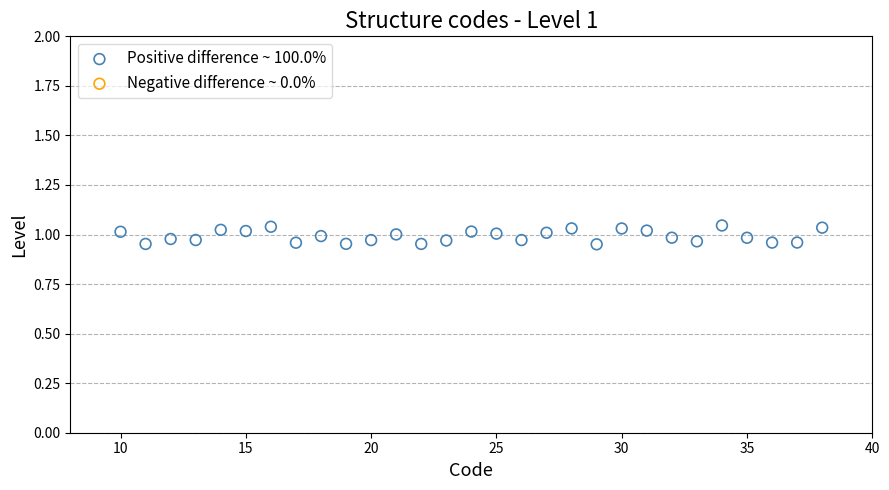

What is the range of X values (max minus min)?

28.0